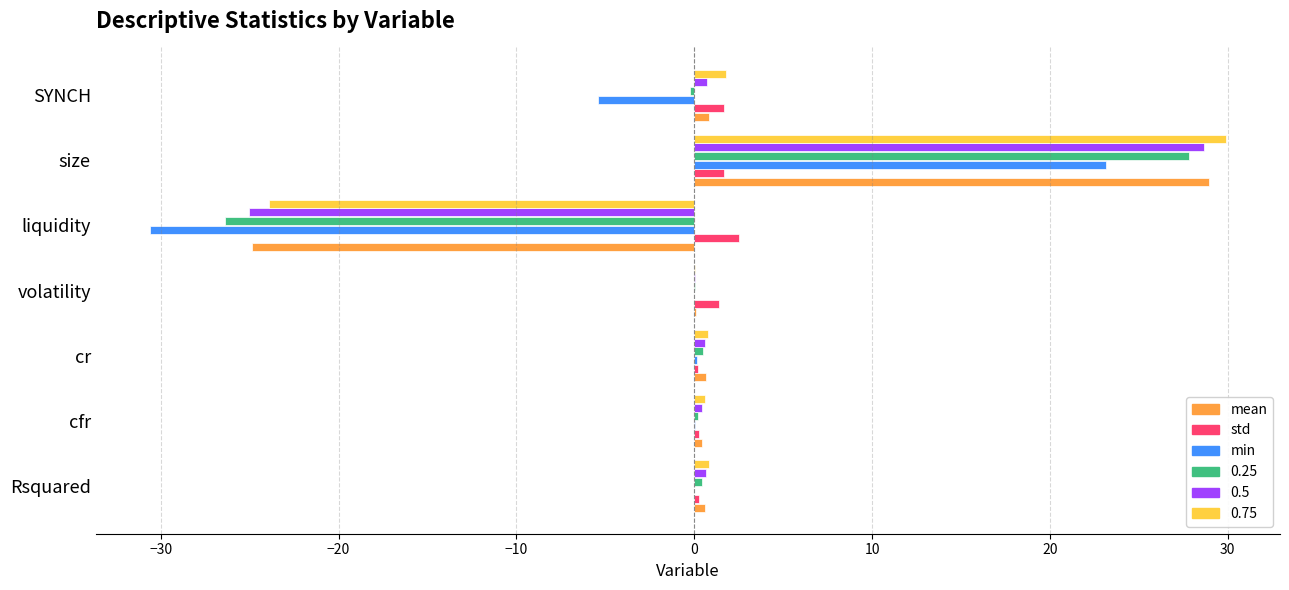

What is the average value of the min series?

-1.8